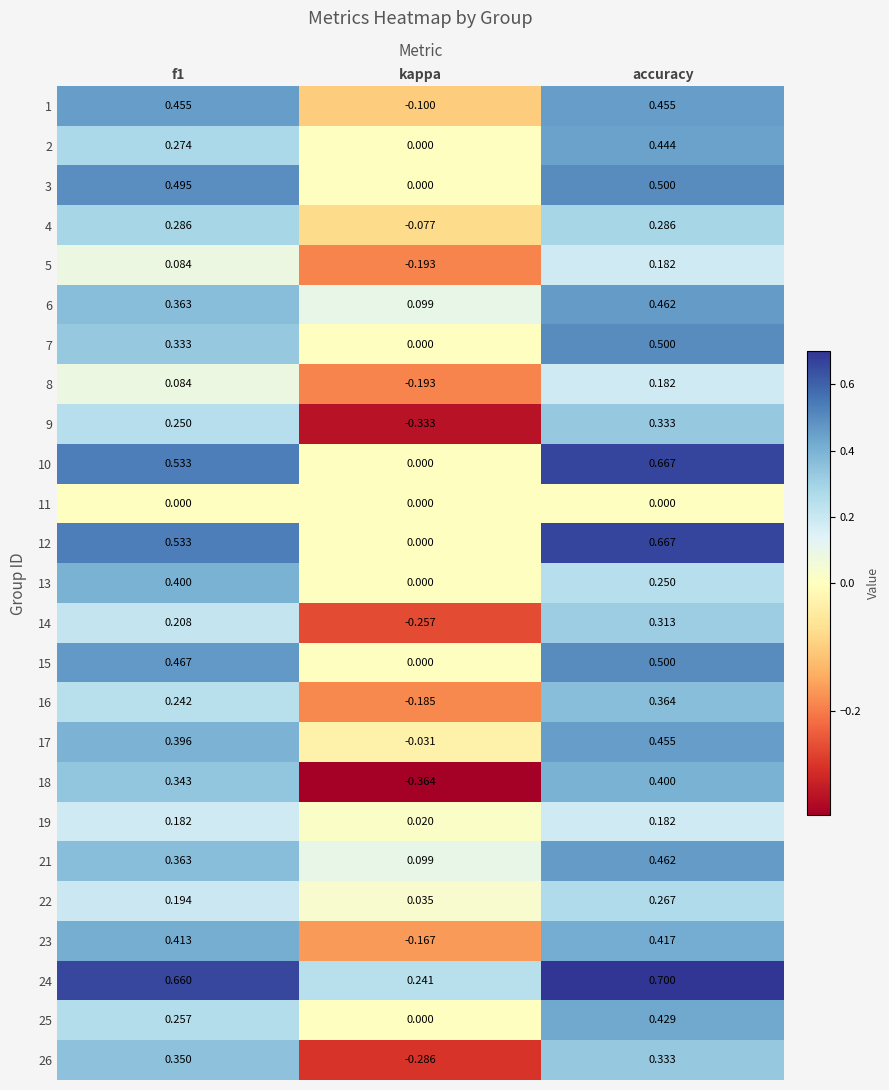

Is the value of 19 at f1 greater than the value of 22 at accuracy?

No